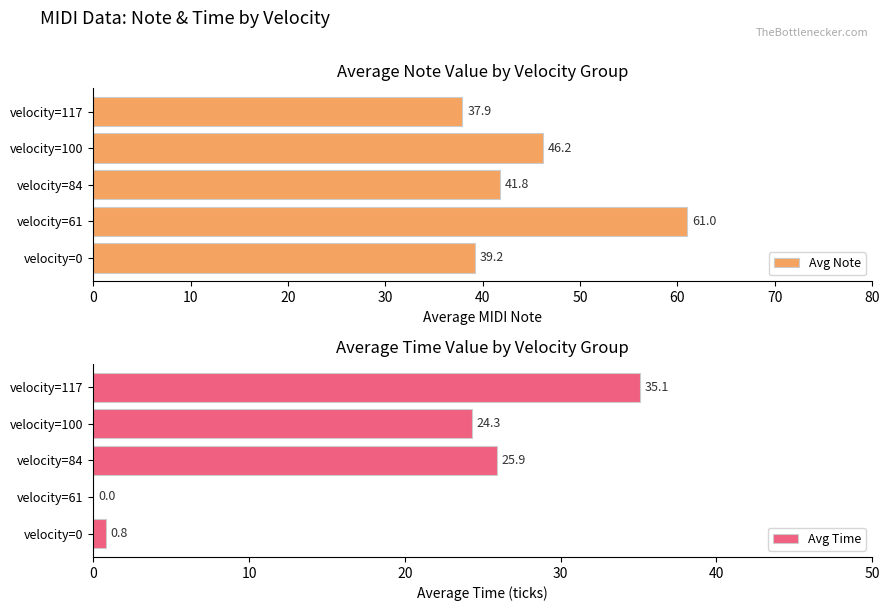

What value does the Avg Note series have at velocity=100?

46.2